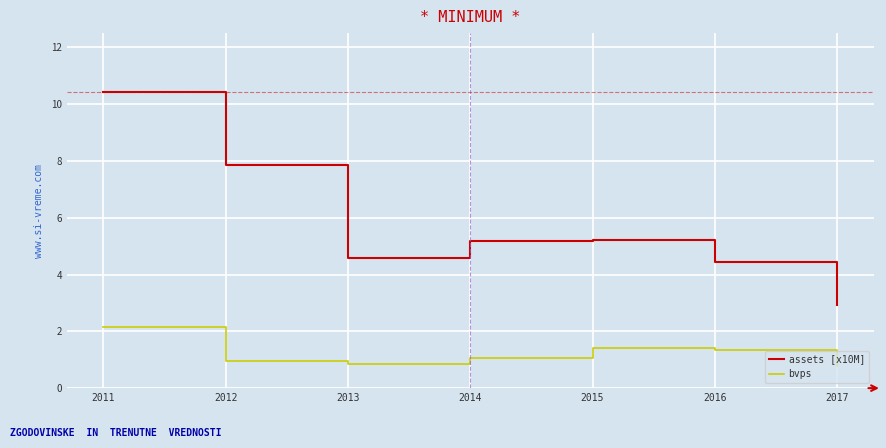

Read the assets [x10M] value at 2016.

4.4